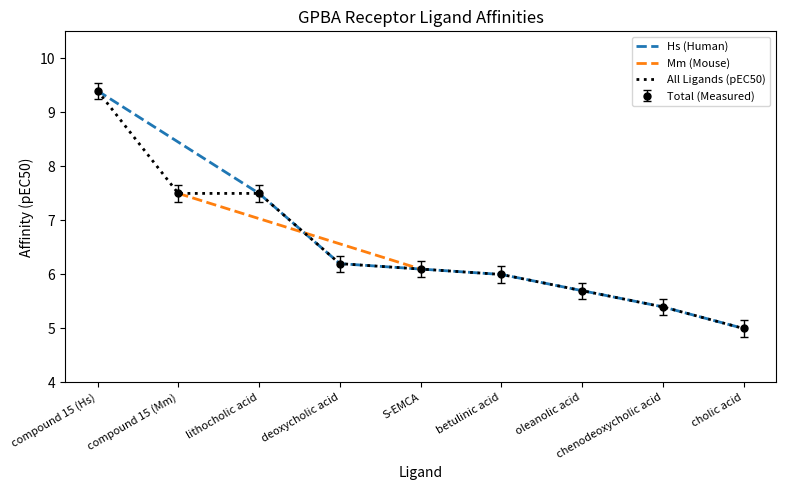

At which category does the chart reach its minimum across all series?

cholic acid